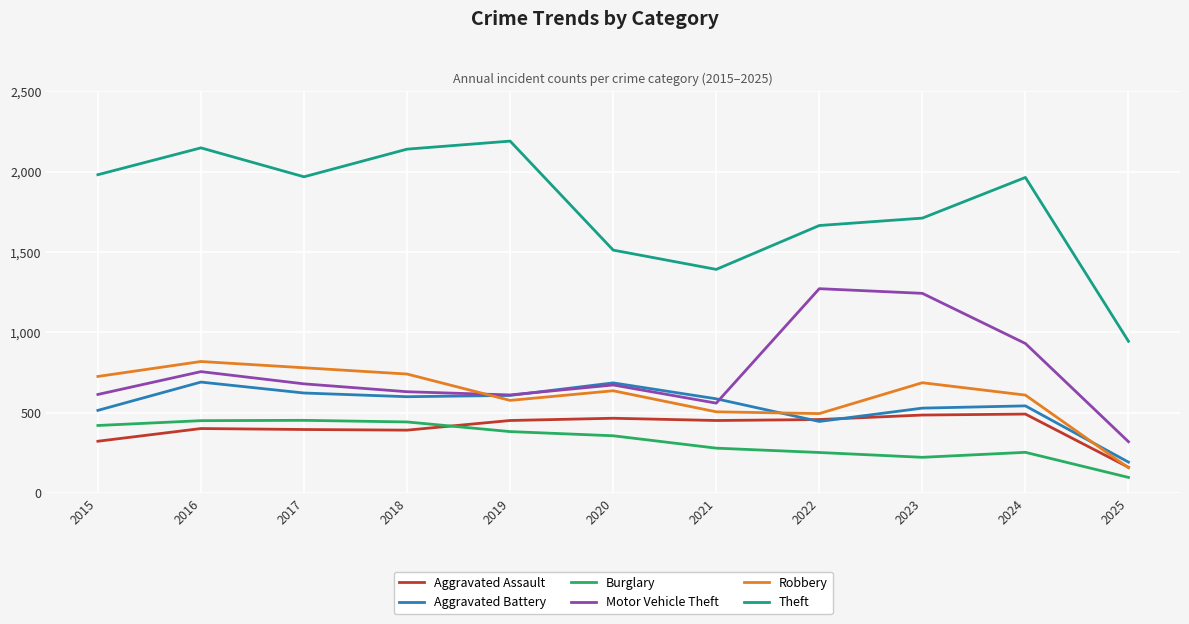

True or false: Theft has more than 1 interior local peaks.

True